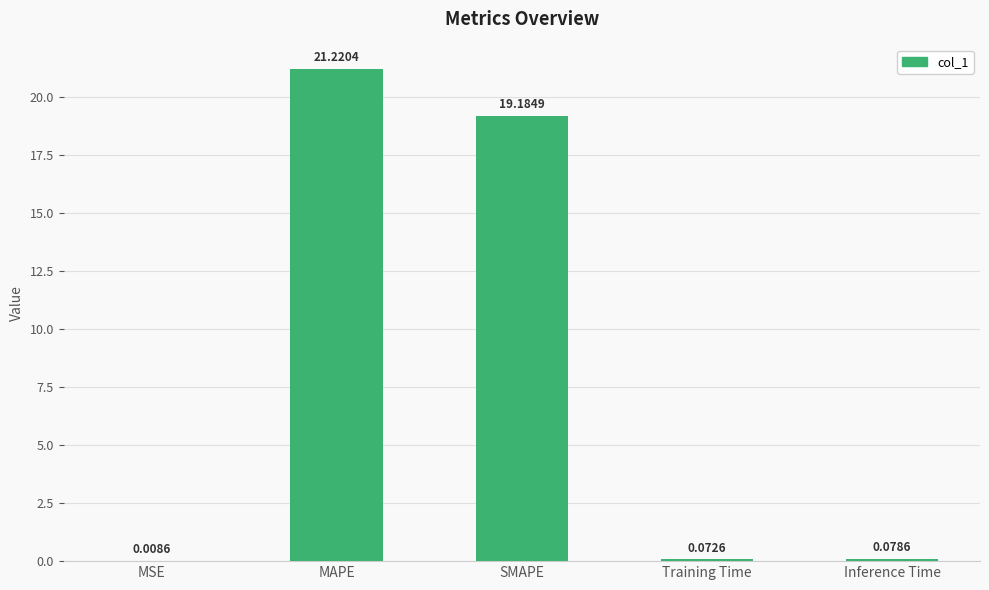

Which has a higher value, MSE or Training Time?

Training Time